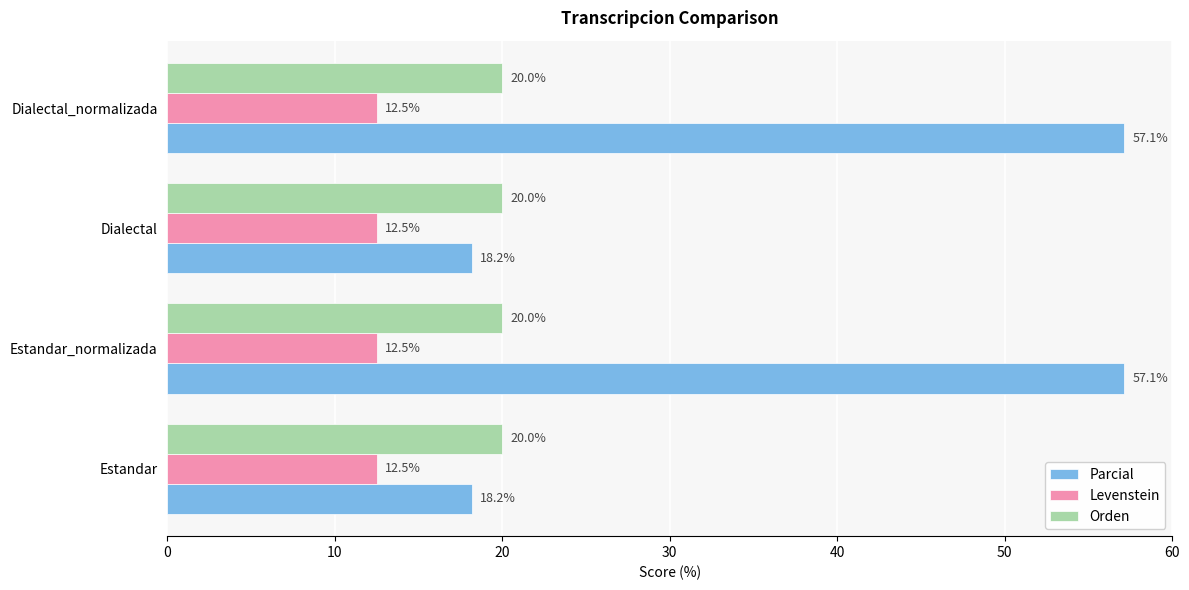

Rank the series by their maximum value, from highest to lowest.

Parcial, Orden, Levenstein